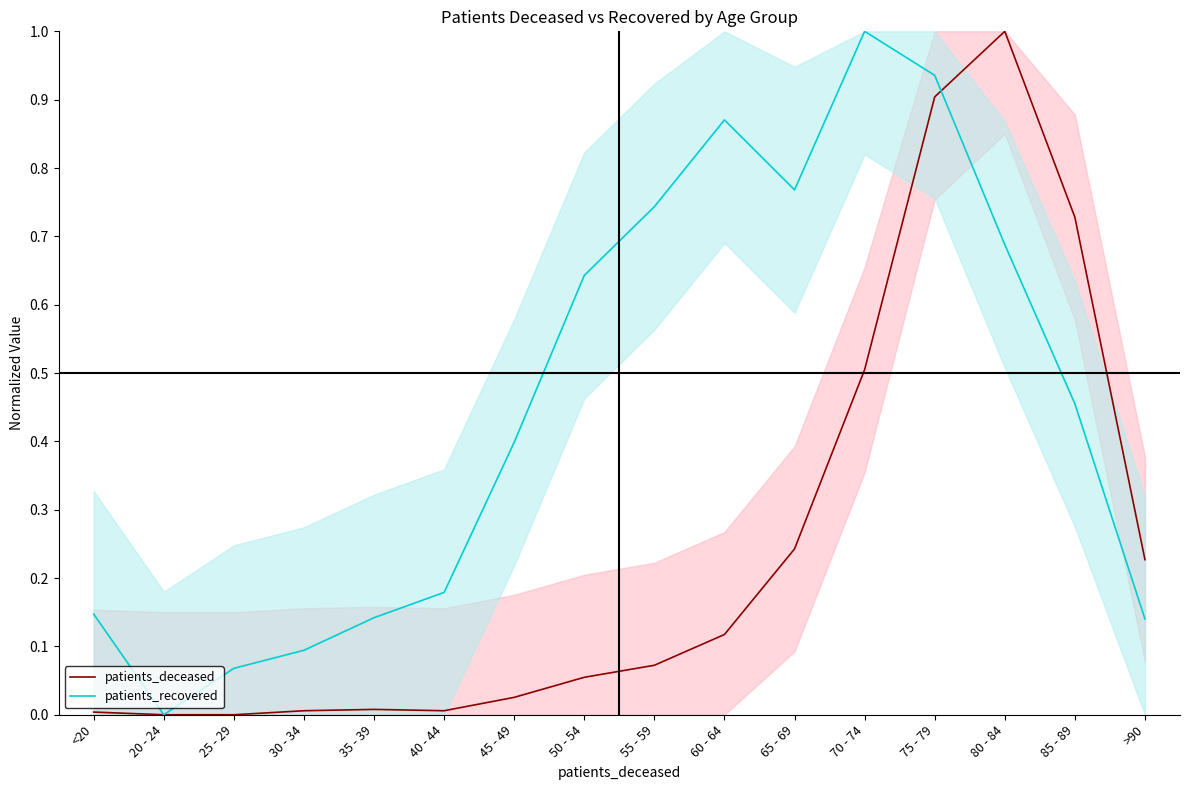

Between which two adjacent categories do patients_deceased and patients_recovered first intersect?

75 - 79 and 80 - 84